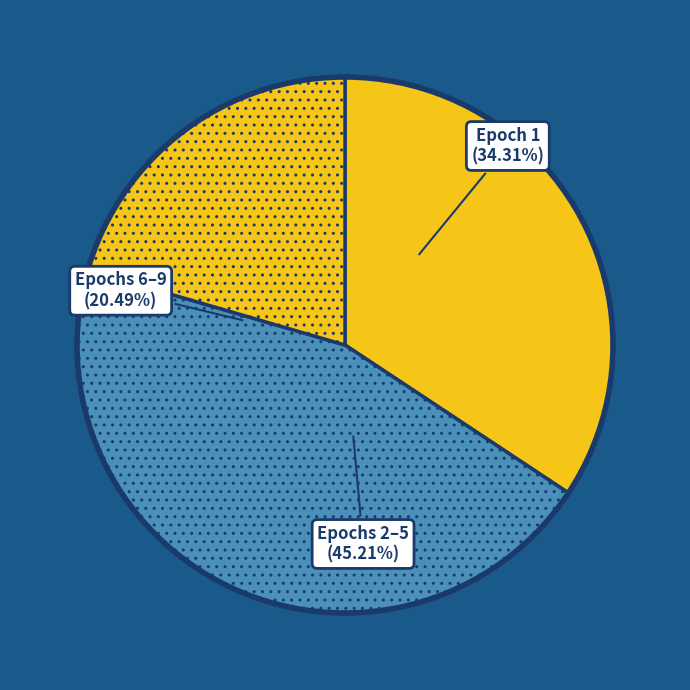

To the nearest percent, what percentage of the pie is Epoch 5?

8%